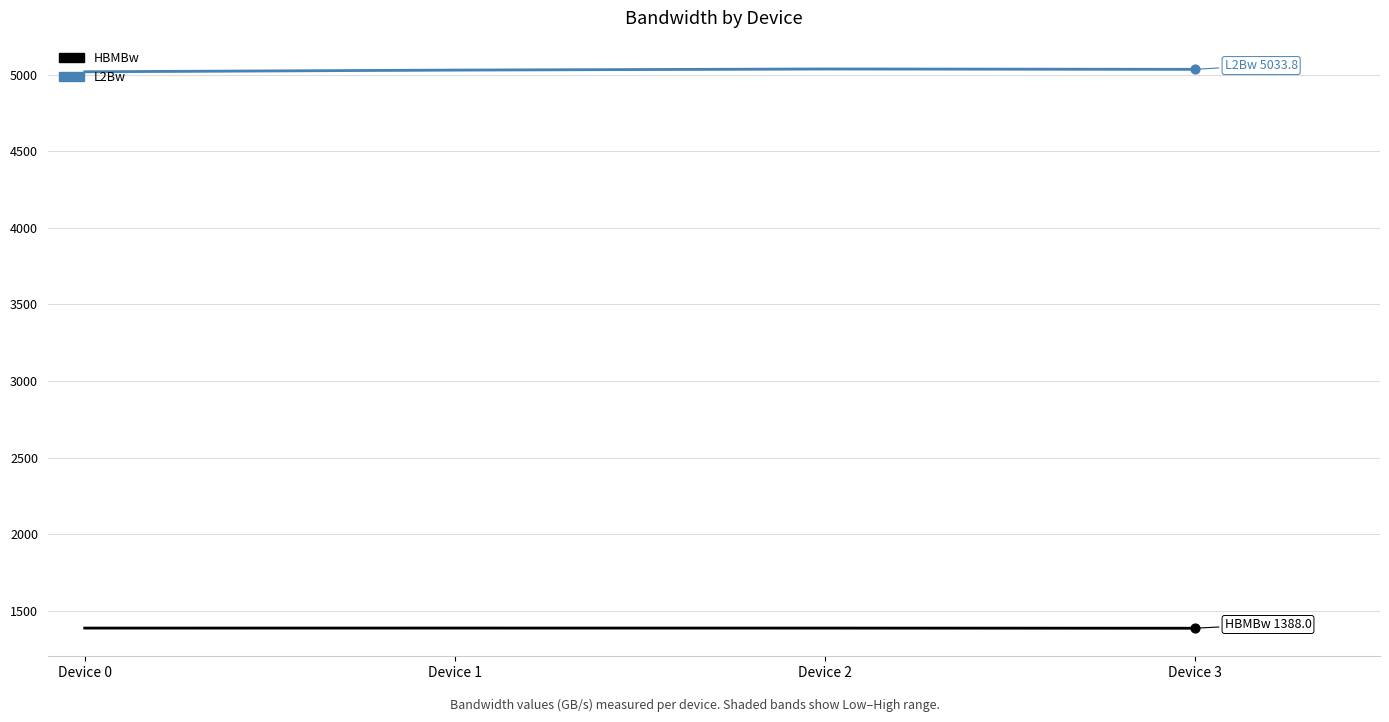

What is the total value across all series at Device 2?

6425.0